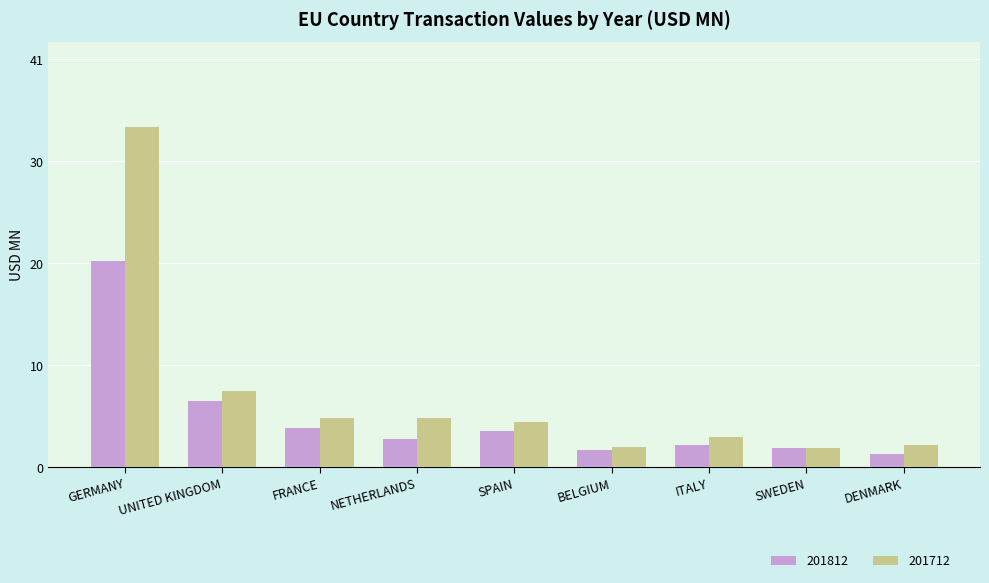

At which label is 201812 closest to 10?

UNITED KINGDOM